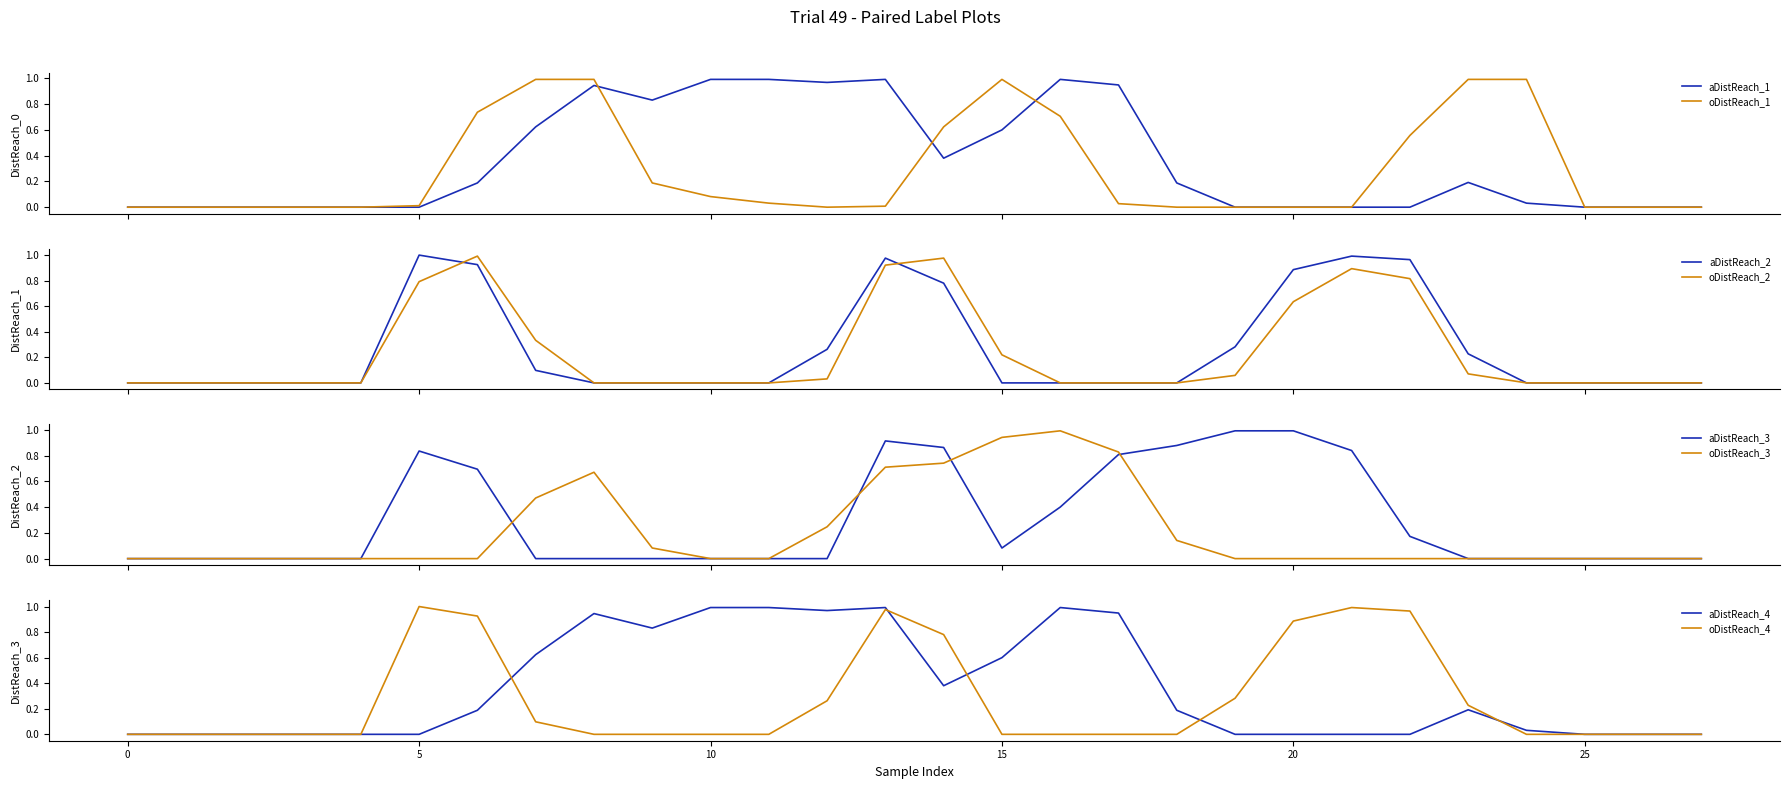

The value of aDistReach_4 at 5 is -0.5. True or false?

False